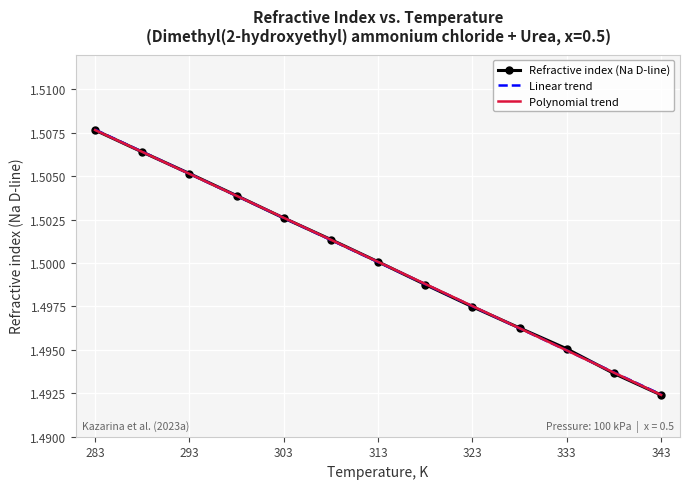

Which series has the largest range (max minus min)?

Refractive index (Na D-line)